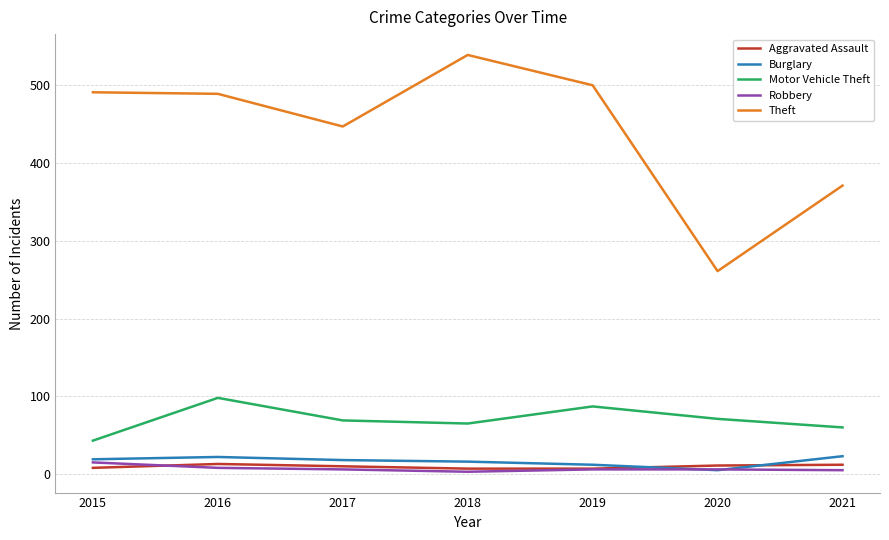

Which series has the largest range (max minus min)?

Theft